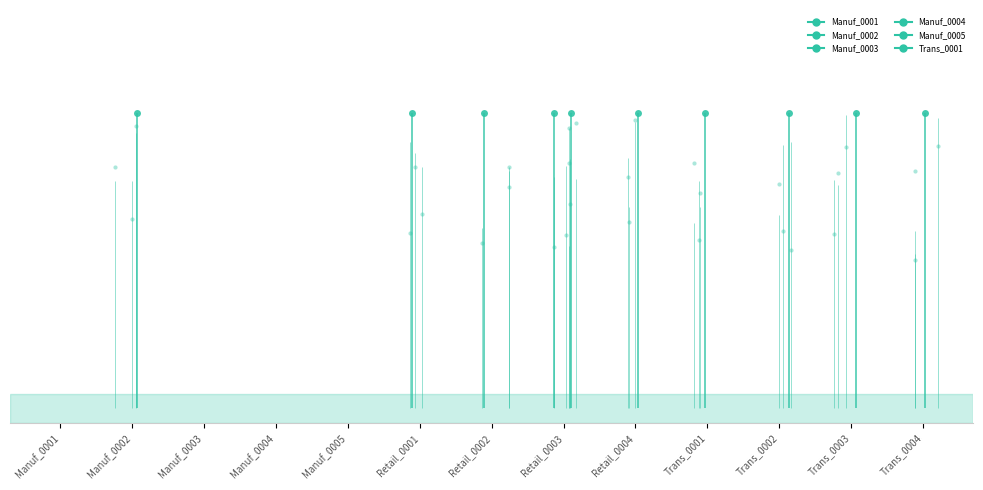

Does the chart have visible grid lines?

No